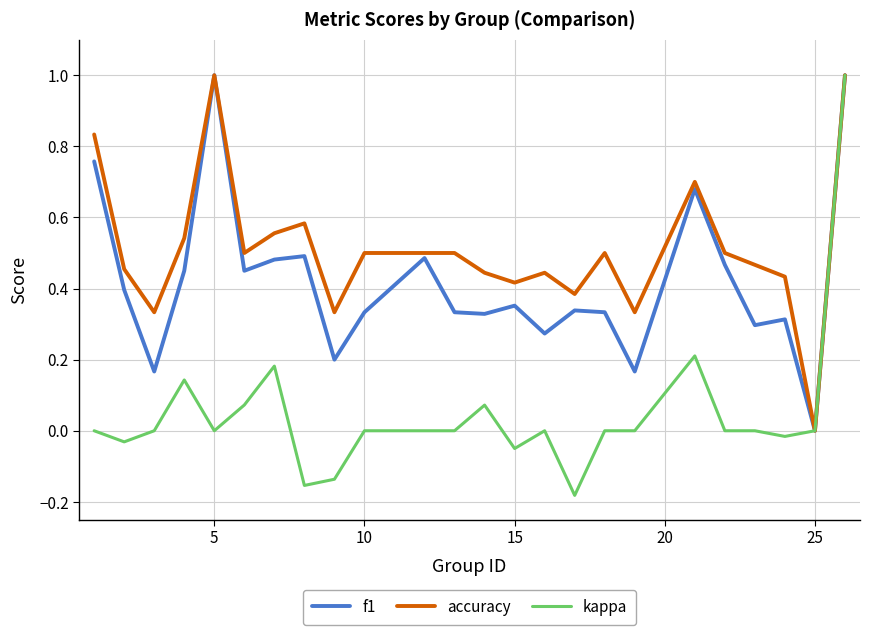

List the series in order of their overall mean, lowest first.

kappa, f1, accuracy